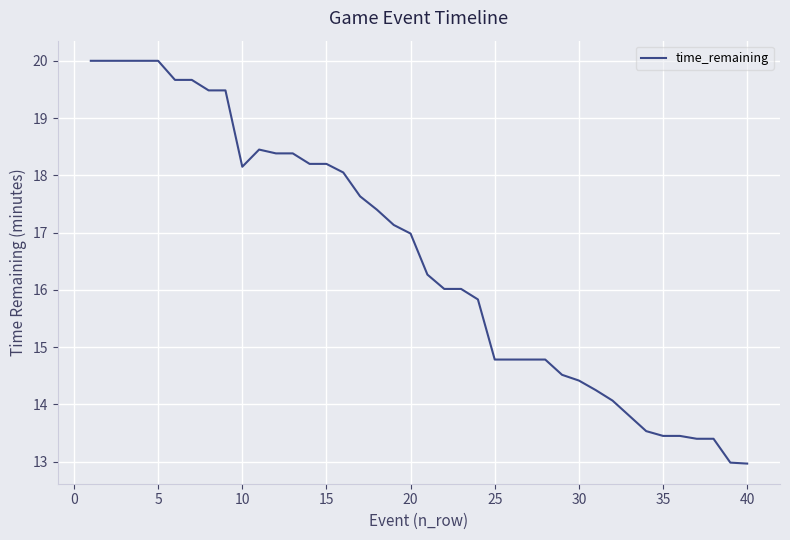

What is the greatest value displayed?

20.0